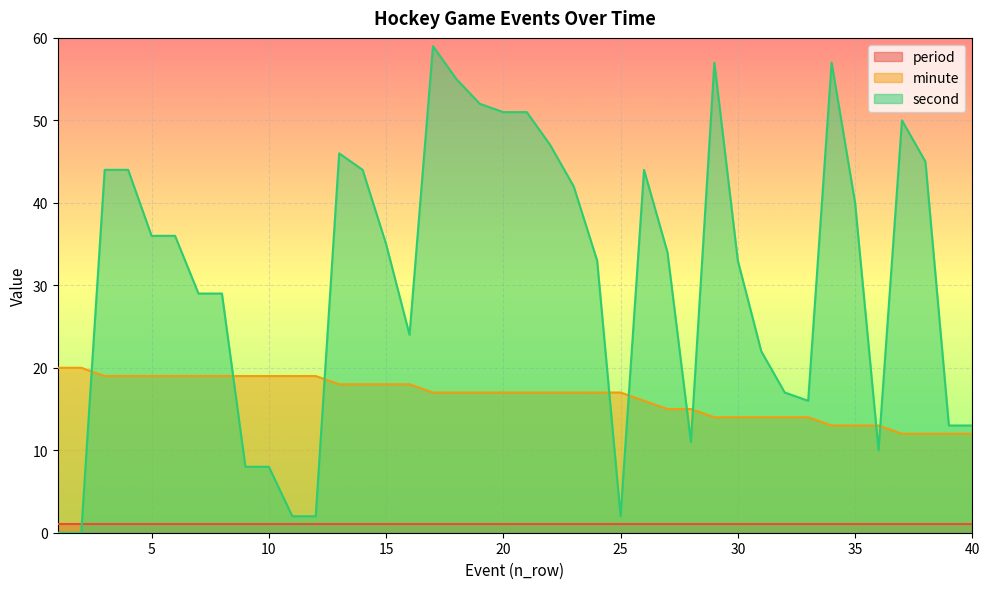

In second, how many points are lower than both neighbors (excluding endpoints)?

5